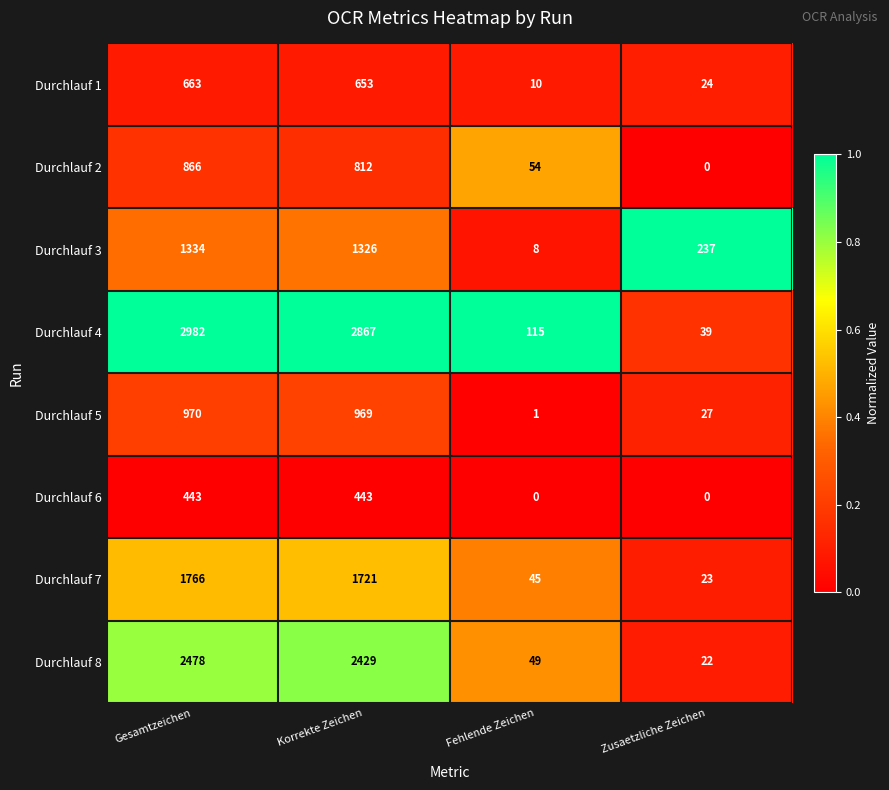

Which series changed the most between Korrekte Zeichen and Zusaetzliche Zeichen?

Durchlauf 4